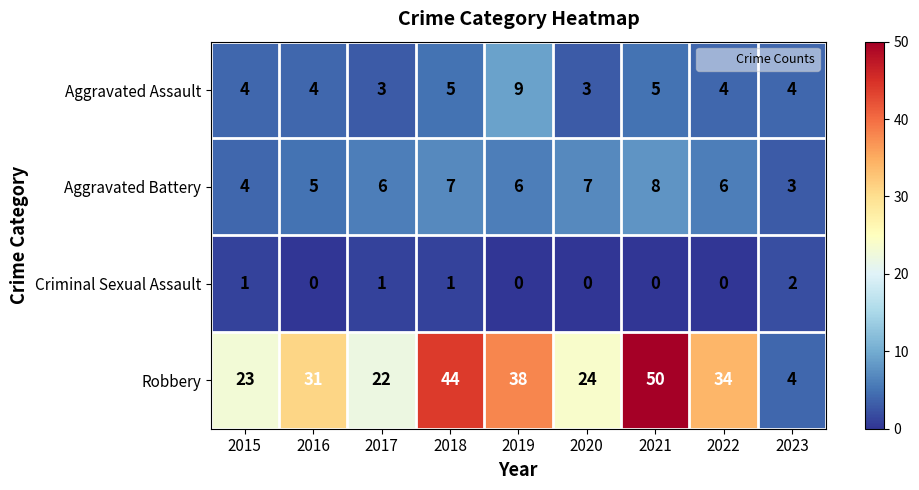

What is the maximum value for Aggravated Assault?

9